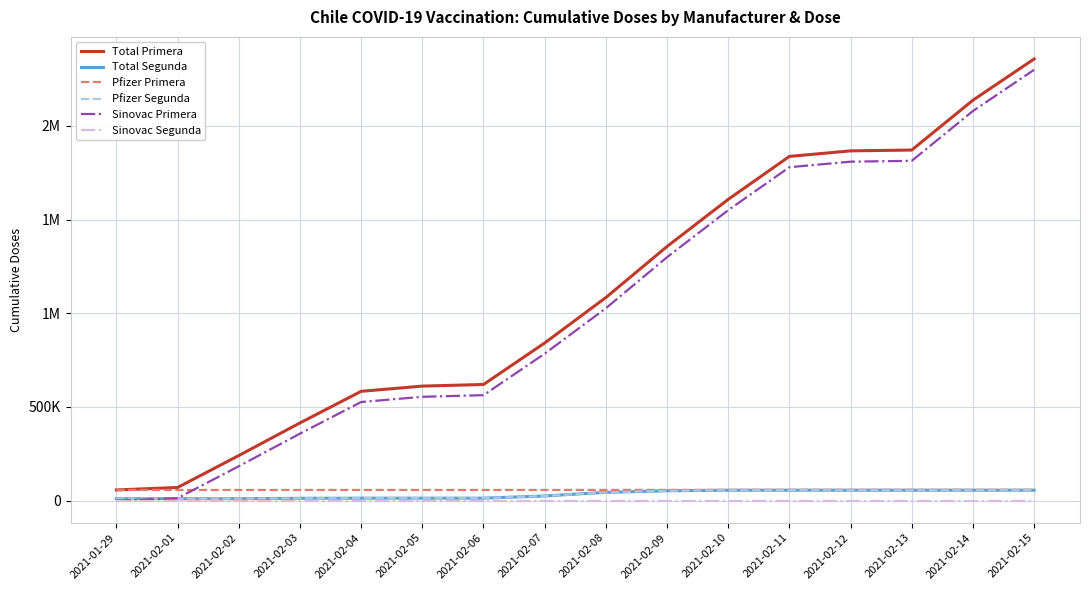

Which series changed the most between 2021-02-11 and 2021-02-14?

Total Primera